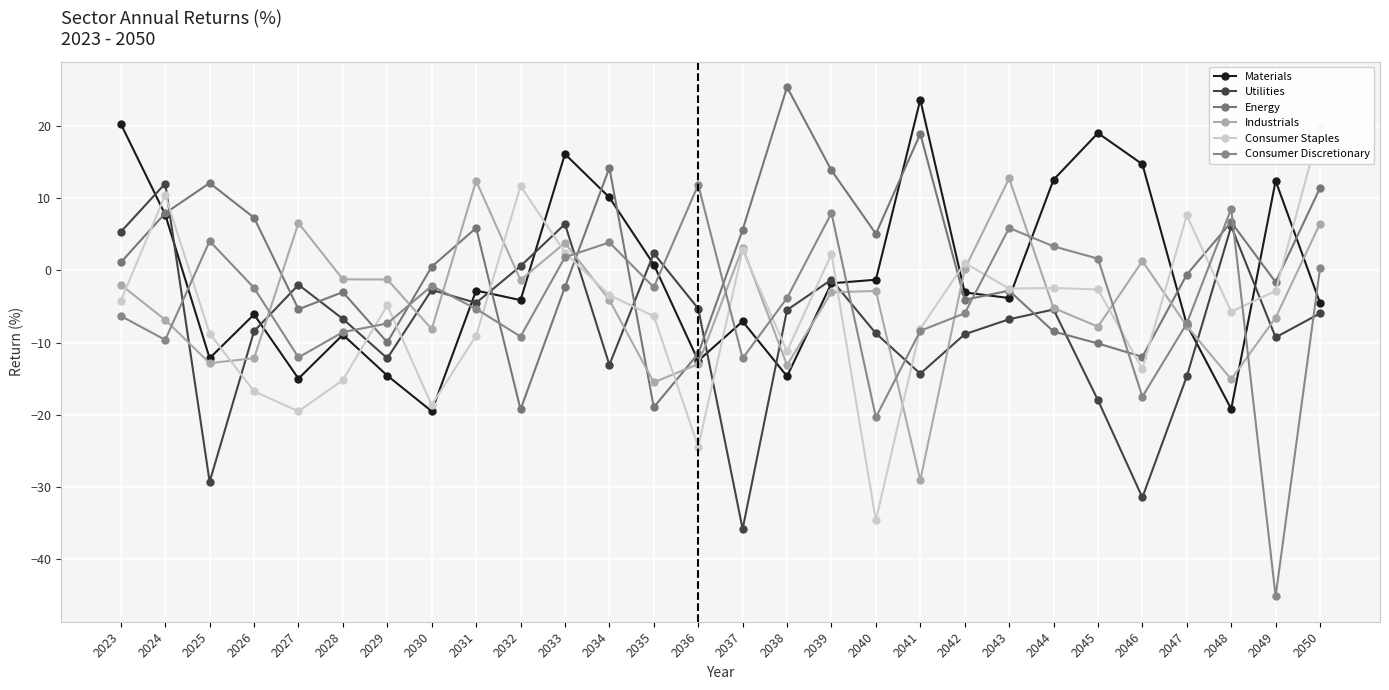

Where do Consumer Staples and Consumer Discretionary first cross each other?

2024 and 2025